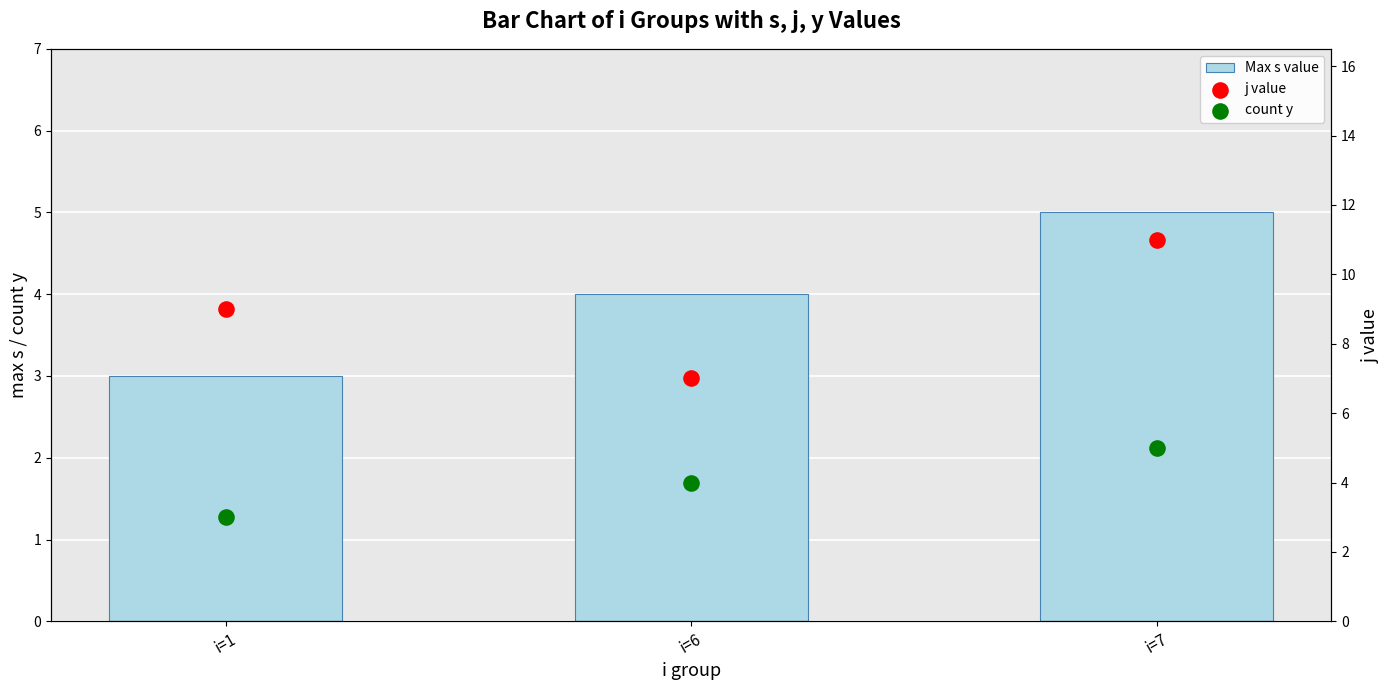

Which series contains the highest Y value?

j value